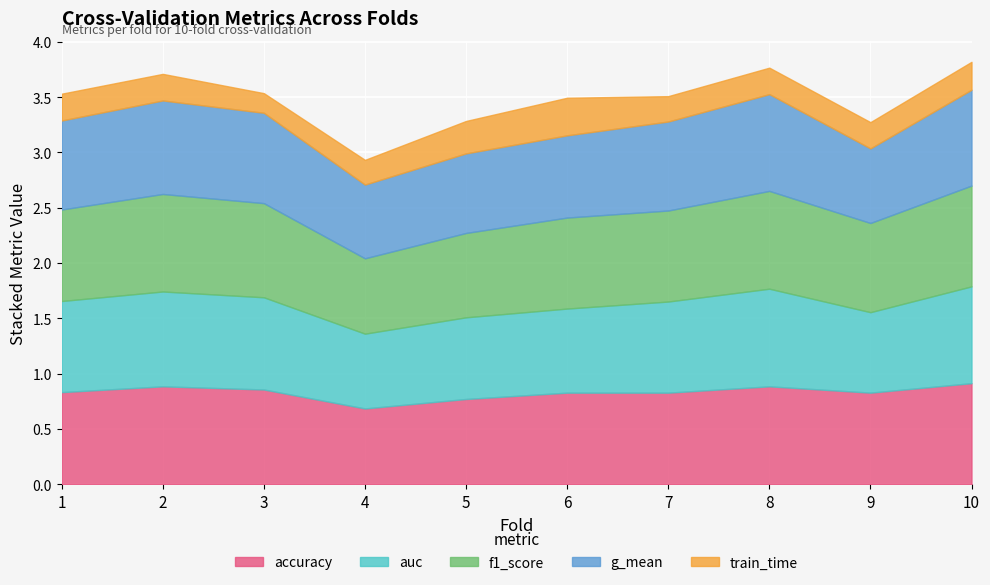

Reading left to right, what are all the values shown in this chart?

accuracy: 0.8	0.9	0.9	0.7	0.8	0.8	0.8	0.9	0.8	0.9
auc: 0.8	0.9	0.8	0.7	0.7	0.8	0.8	0.9	0.7	0.9
f1_score: 0.8	0.9	0.9	0.7	0.8	0.8	0.8	0.9	0.8	0.9
g_mean: 0.8	0.8	0.8	0.7	0.7	0.7	0.8	0.9	0.7	0.9
train_time: 0.2	0.2	0.2	0.2	0.3	0.3	0.2	0.2	0.2	0.3